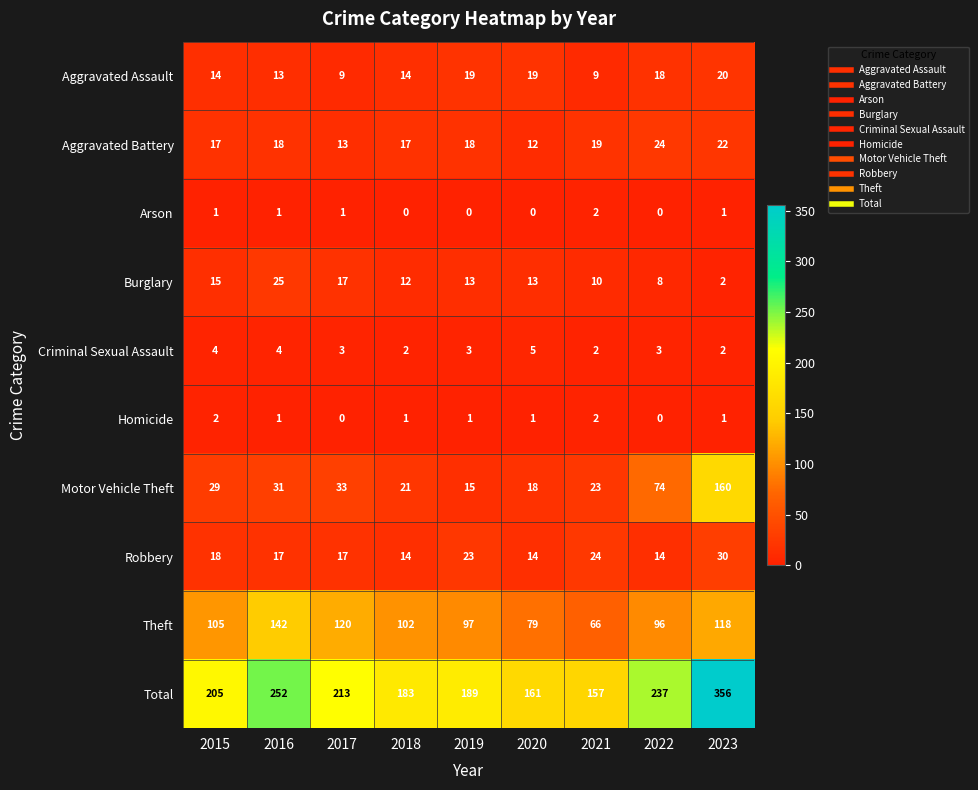

How many Homicide values are between 1 and 2?

7